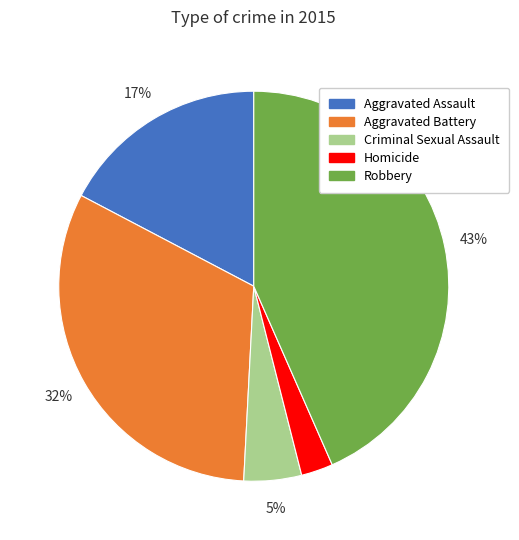

Which category has the smallest portion of the pie?

Homicide